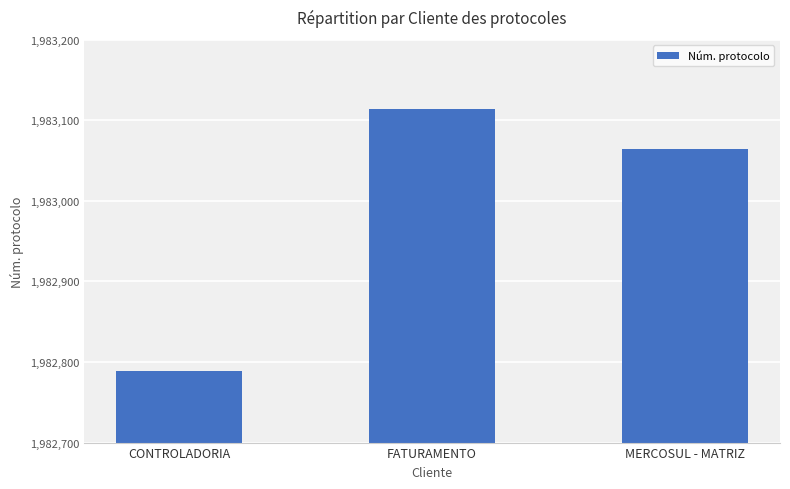

How many values are between 1982789 and 1983114?

3